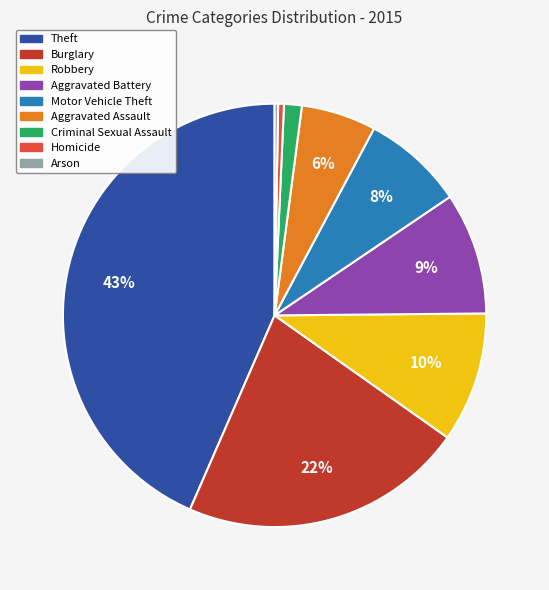

To the nearest percent, what percentage of the pie is Motor Vehicle Theft?

8%